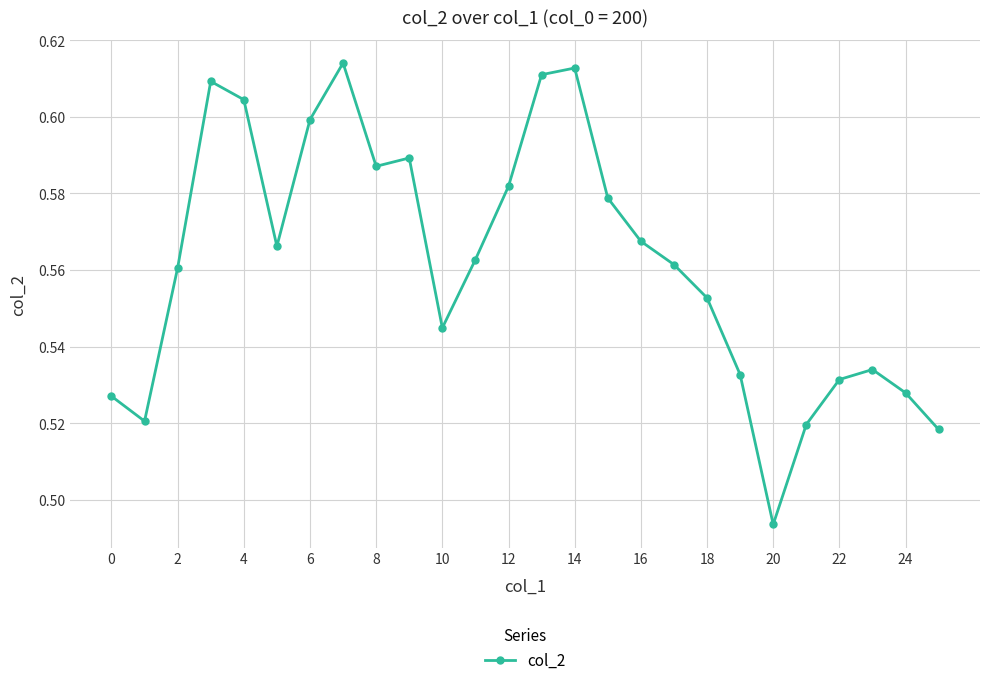

How many series are shown in this chart?

1